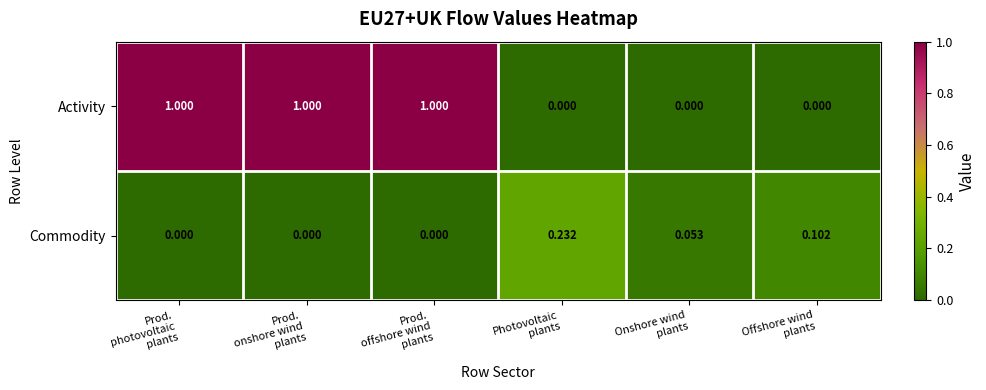

How many categories are shown in the chart?

6